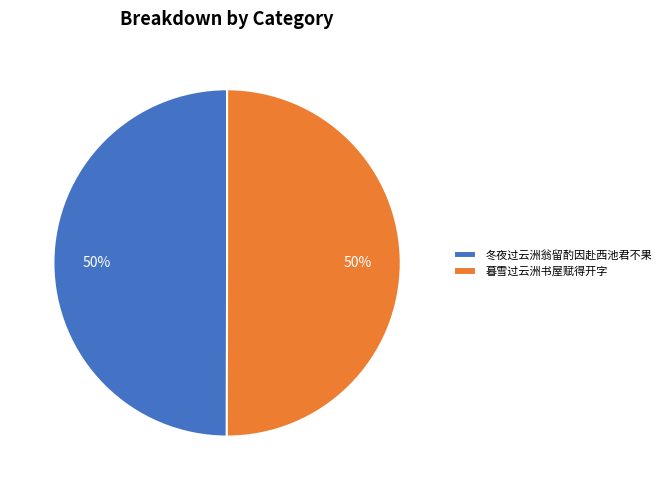

Is it true that 冬夜过云洲翁留酌因赴西池君不果 is 50% of the pie?

True